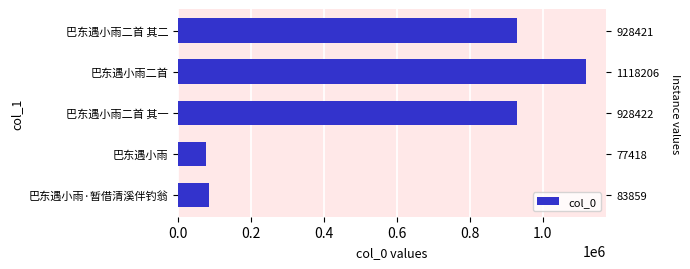

What is the value of the 1st bar from the left?

83859